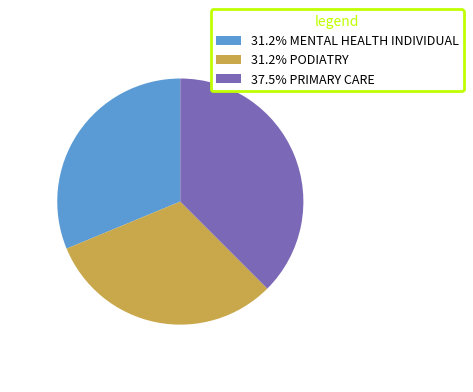

Does 37.5% PRIMARY CARE represent more than half of the total?

No